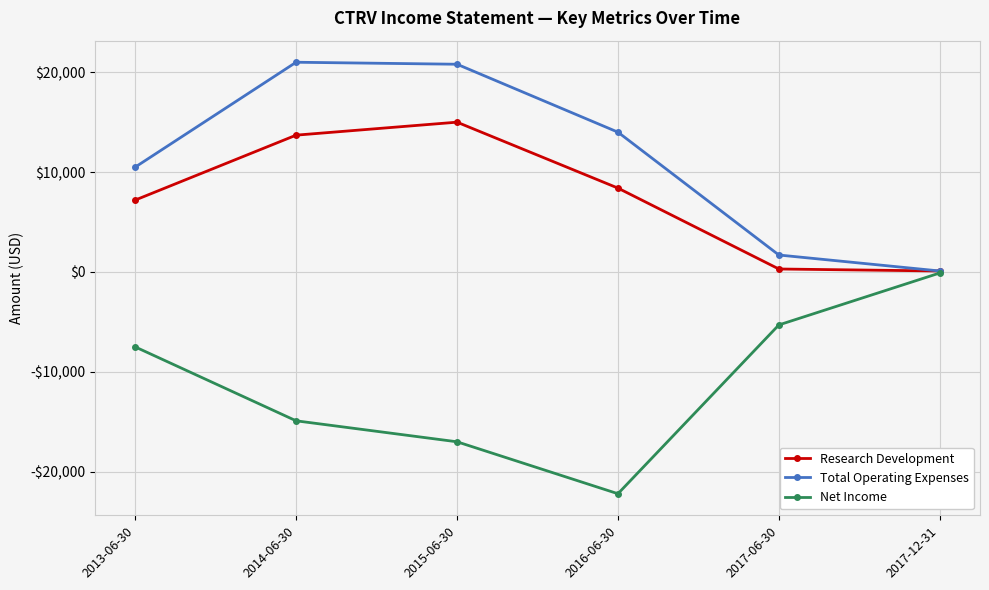

What is the label of the 2nd point from the left?

2014-06-30